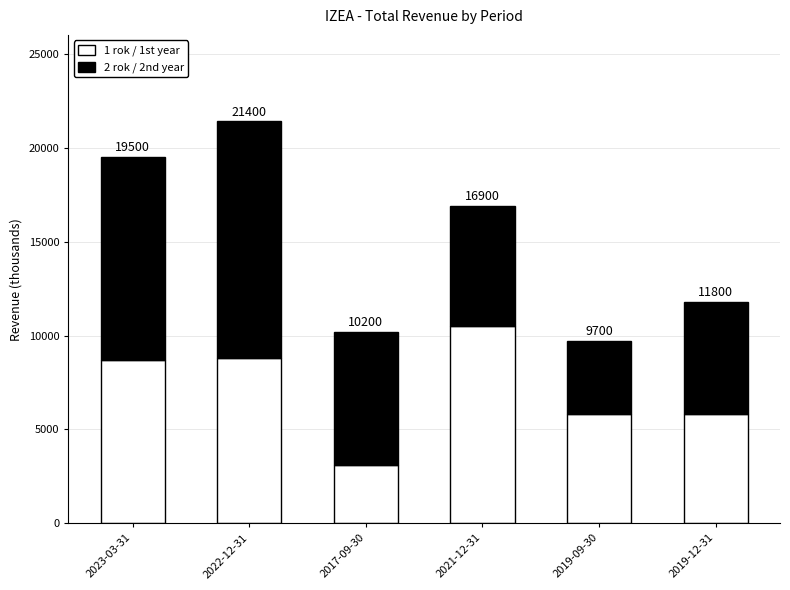

Does the chart contain stacked bars?

Yes